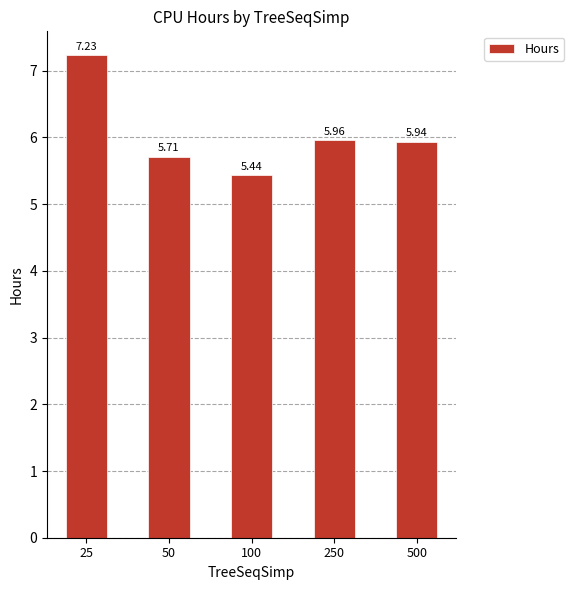

What is the difference between the maximum and minimum values?

1.8